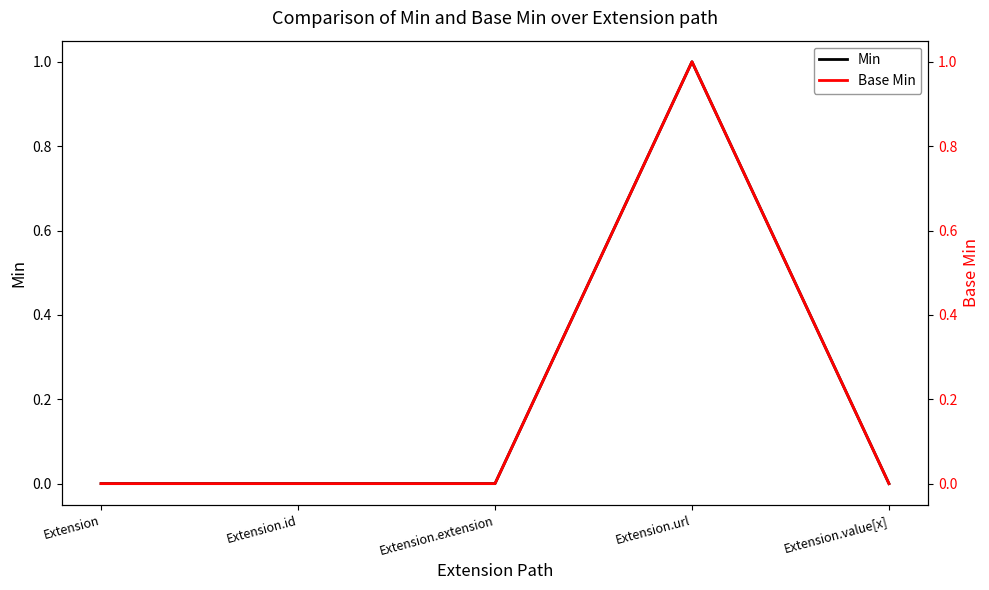

Is it true that Base Min equals -1 at Extension.value[x]?

False